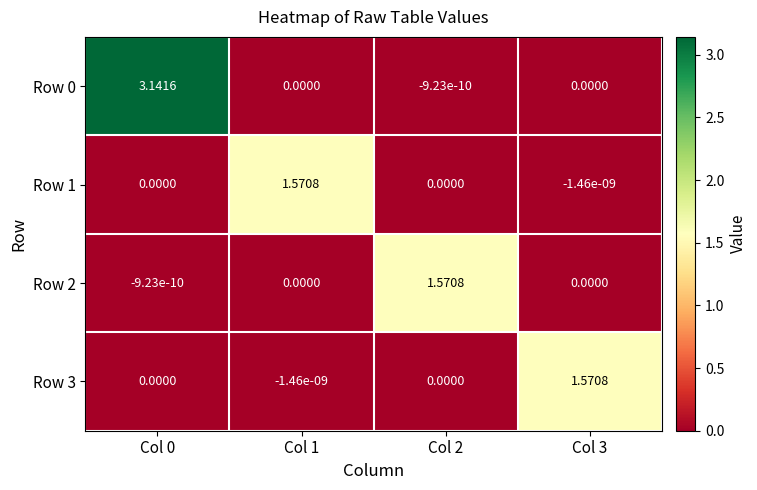

At how many categories does at least one series exceed 0?

4